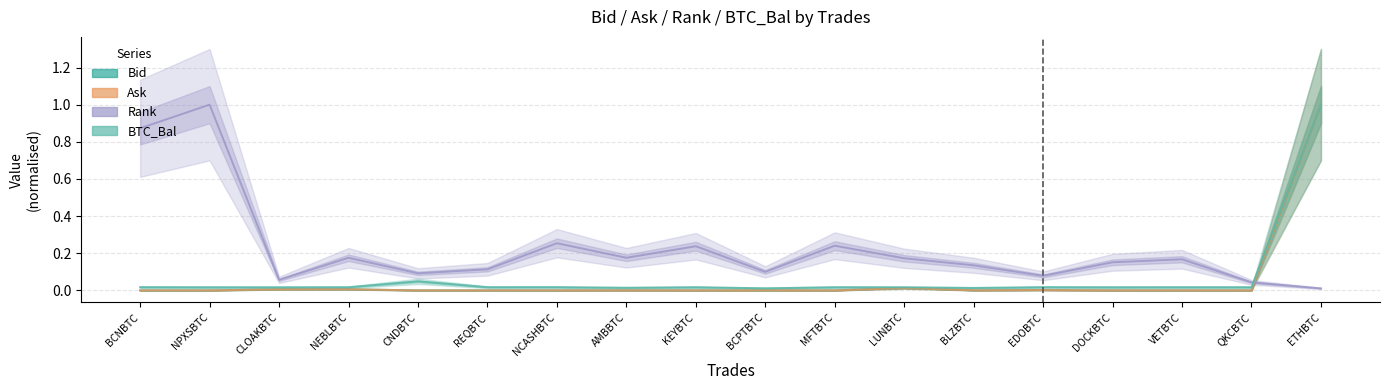

Is this an area chart (filled region under the line)?

No